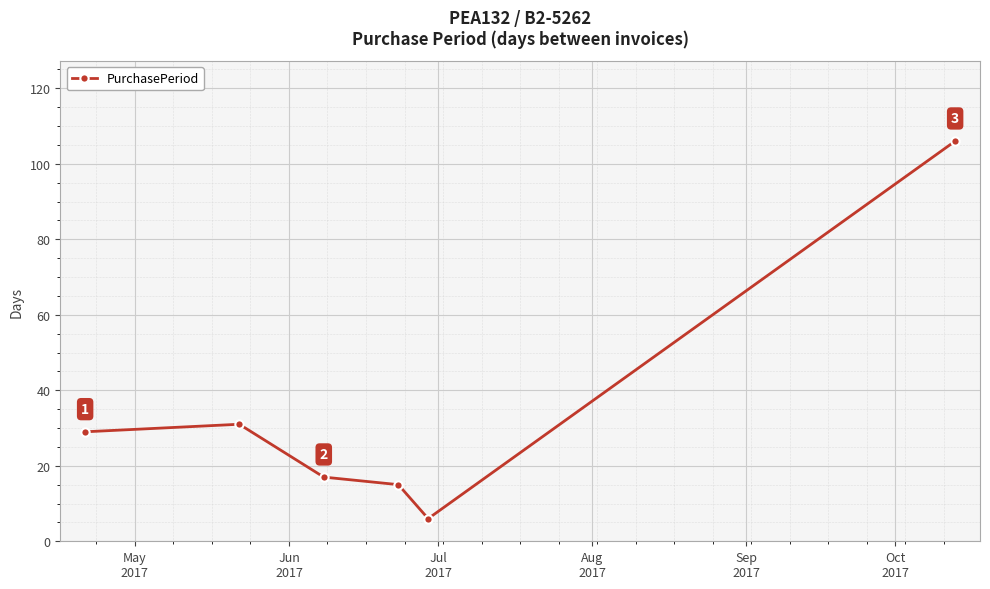

What is the smallest value displayed?

6